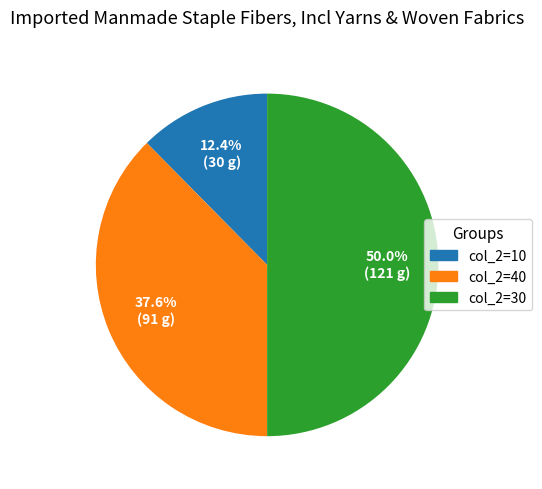

Which slice is the largest?

col_2=30